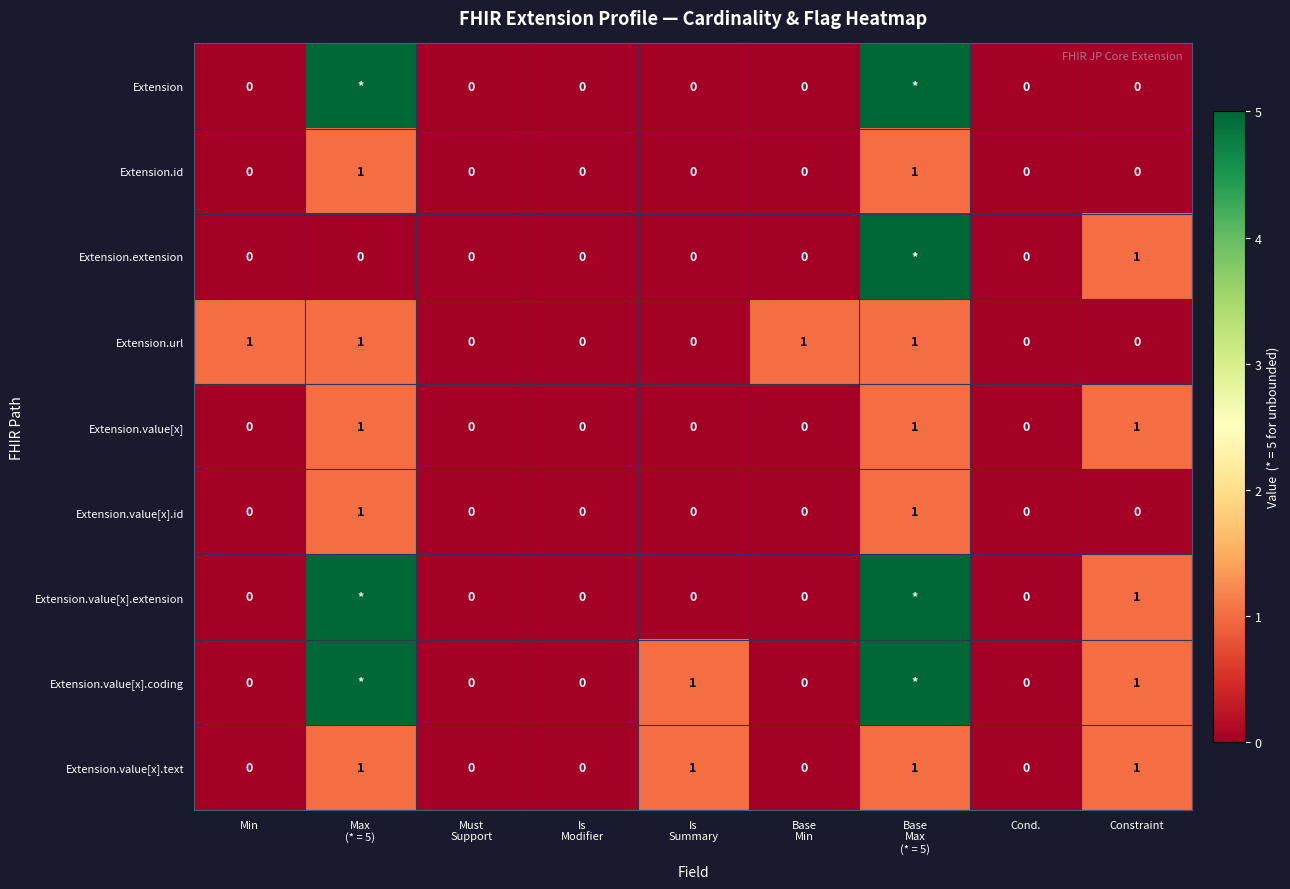

Count the Extension.id values in the range 0 to 1.

9